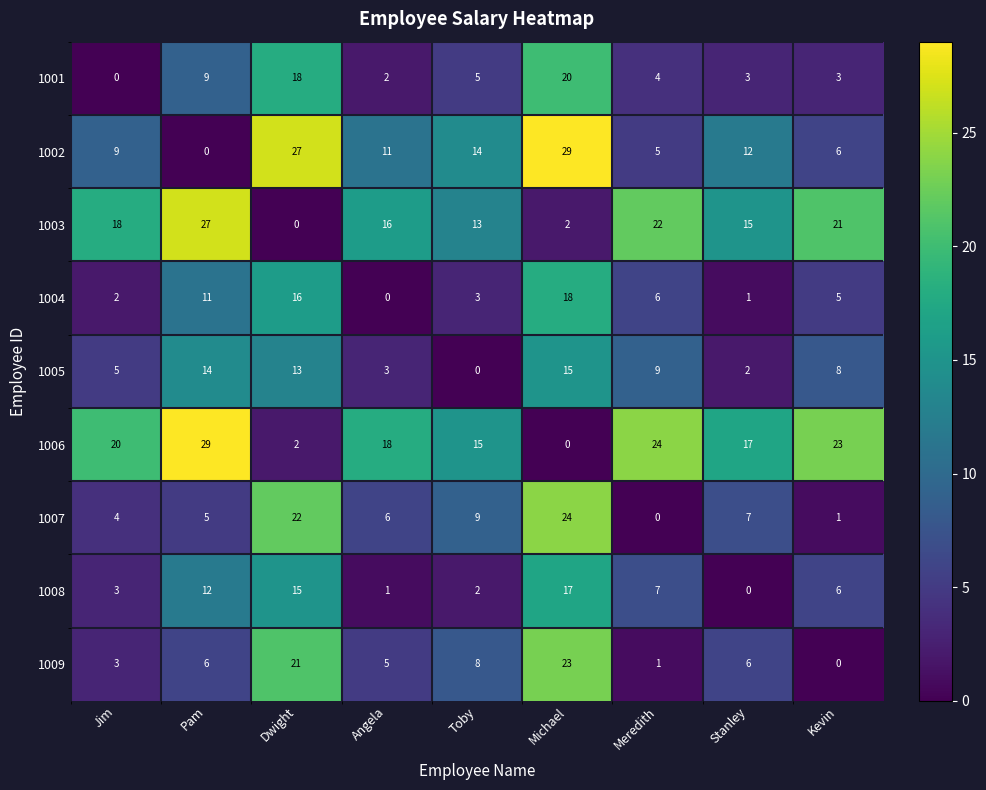

At how many categories does at least one series exceed 8?

9